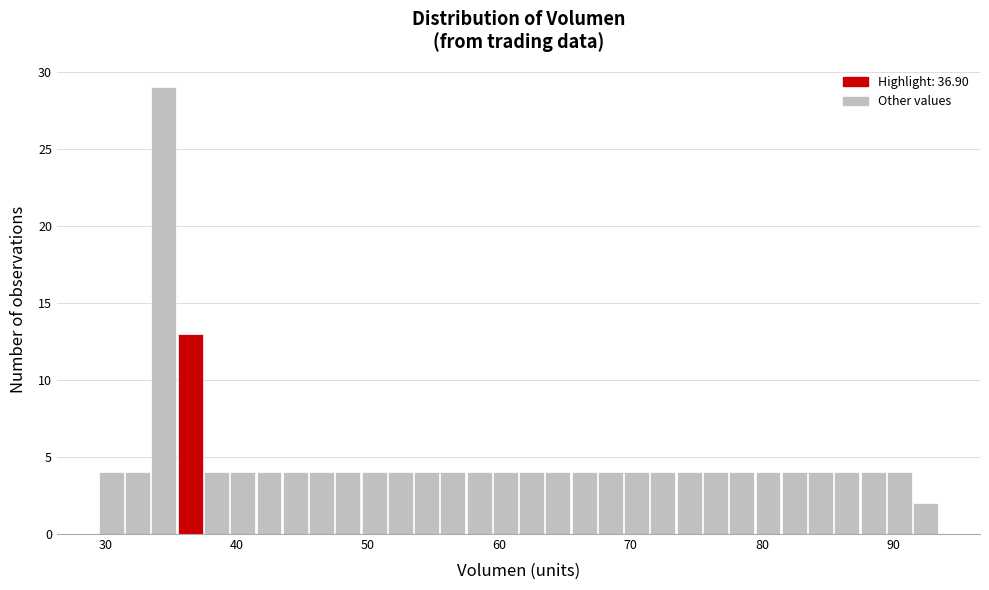

Read against the x-axis, roughly where is the centre of the tallest bar?

34